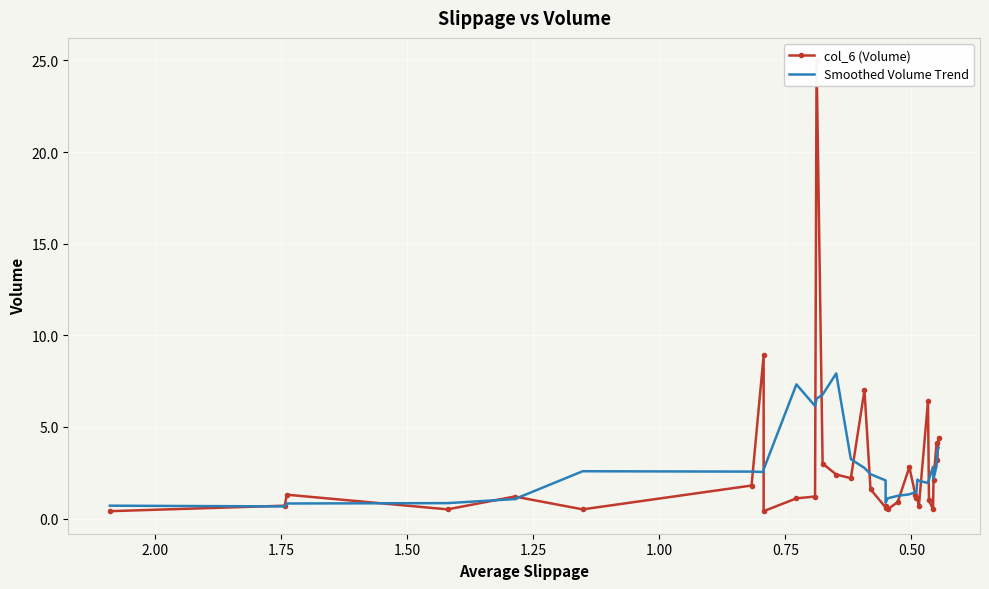

Reading left to right, list all the values displayed in this chart.

col_6 (Volume): 0.4	0.7	1.3	0.5	1.2	0.5	1.8	8.9	0.4	1.1	1.2	25.0	3.0	2.4	2.2	7.0	1.6	0.6	0.7	0.5	0.9	2.8	1.3	1.1	1.1	0.7	6.4	1.0	0.5	2.1	4.1	3.2	4.4
Smoothed Volume Trend: 0.7	0.7	0.8	0.8	1.1	2.6	2.6	2.5	2.7	7.3	6.1	6.5	6.8	7.9	3.2	2.8	2.4	2.1	0.9	1.1	1.2	1.3	1.4	1.4	2.1	2.1	1.9	2.1	2.8	2.2	2.9	3.6	3.9